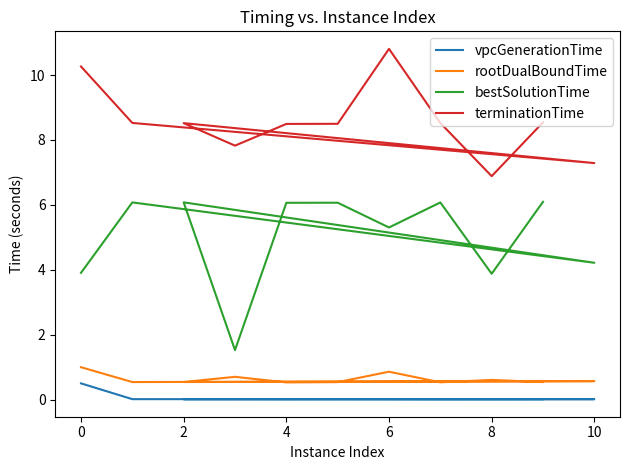

True or false: bestSolutionTime has more than 2 interior local peaks.

True